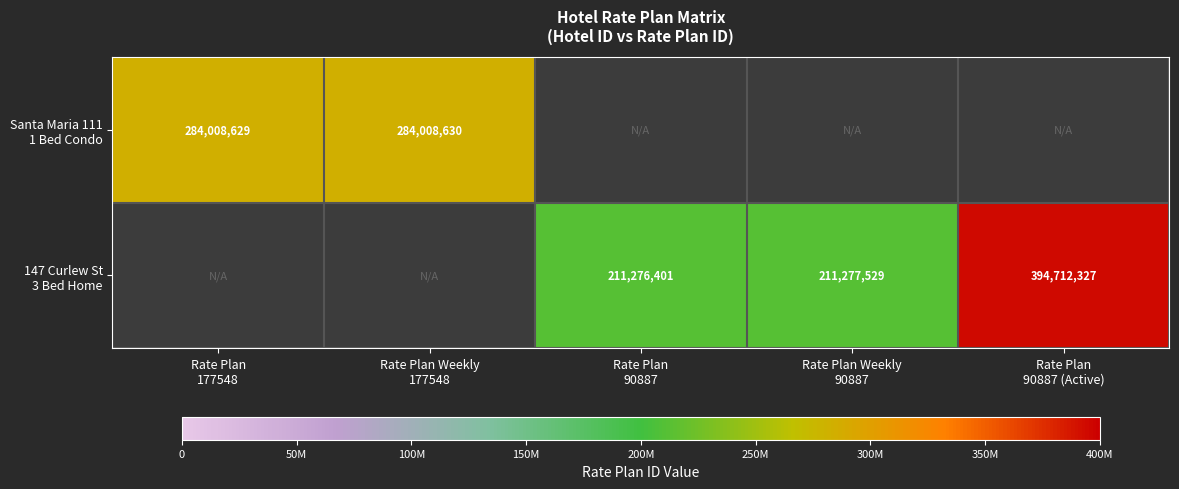

Which category has the highest value across all series?

Rate Plan
90887 (Active)